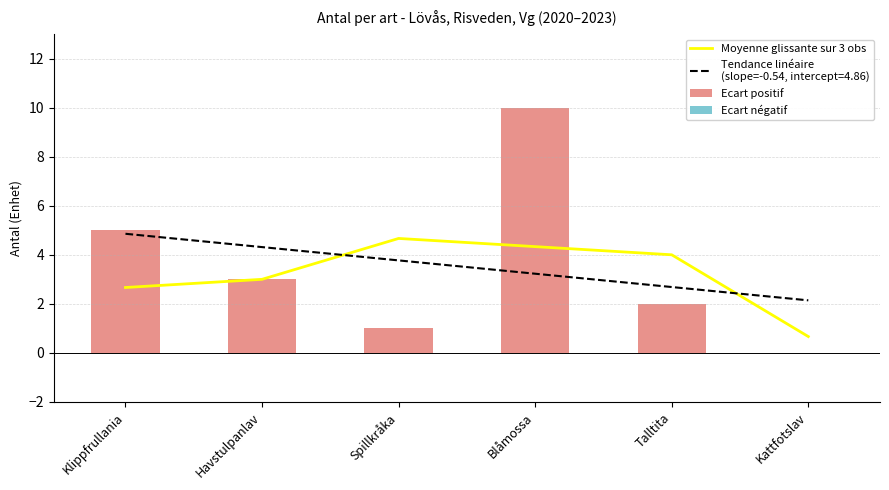

What is the smallest value displayed?

0.7